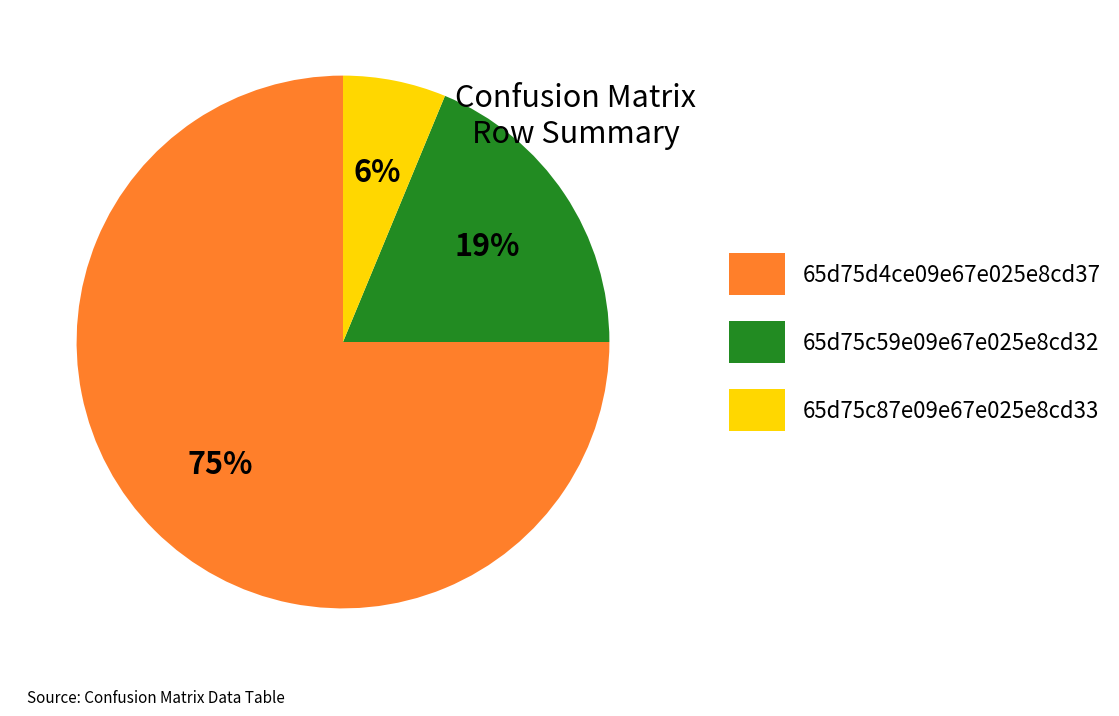

What is the smallest slice in the pie chart?

65d75c87e09e67e025e8cd33